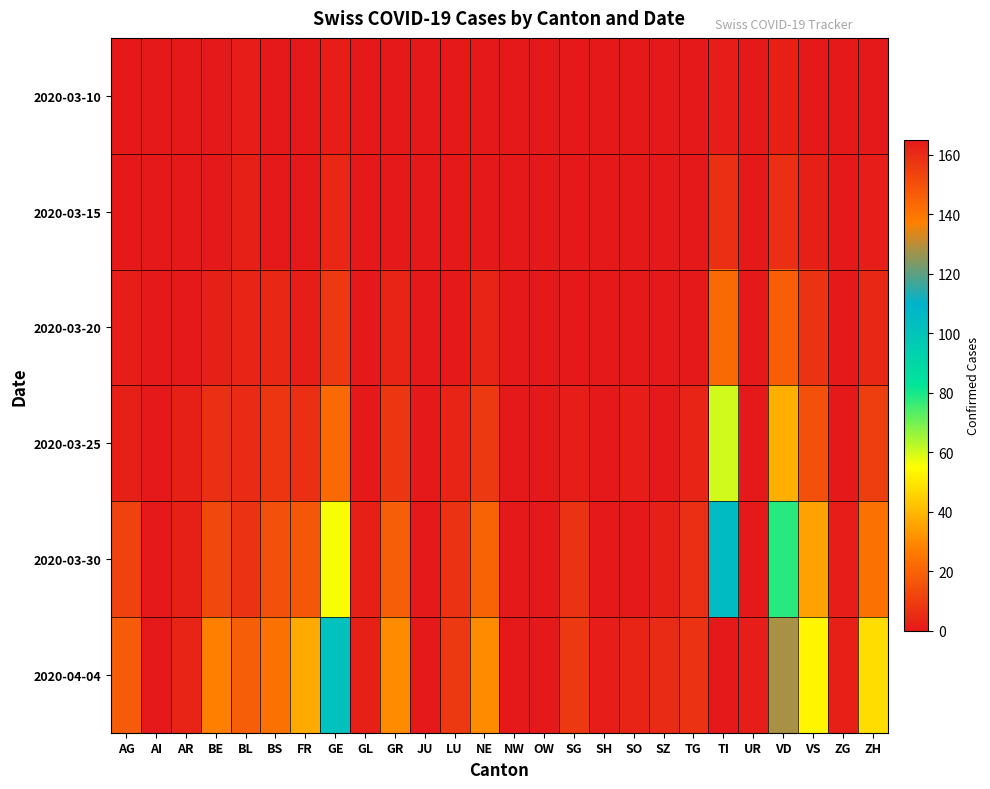

Which series has the largest total across all categories?

2020-04-04